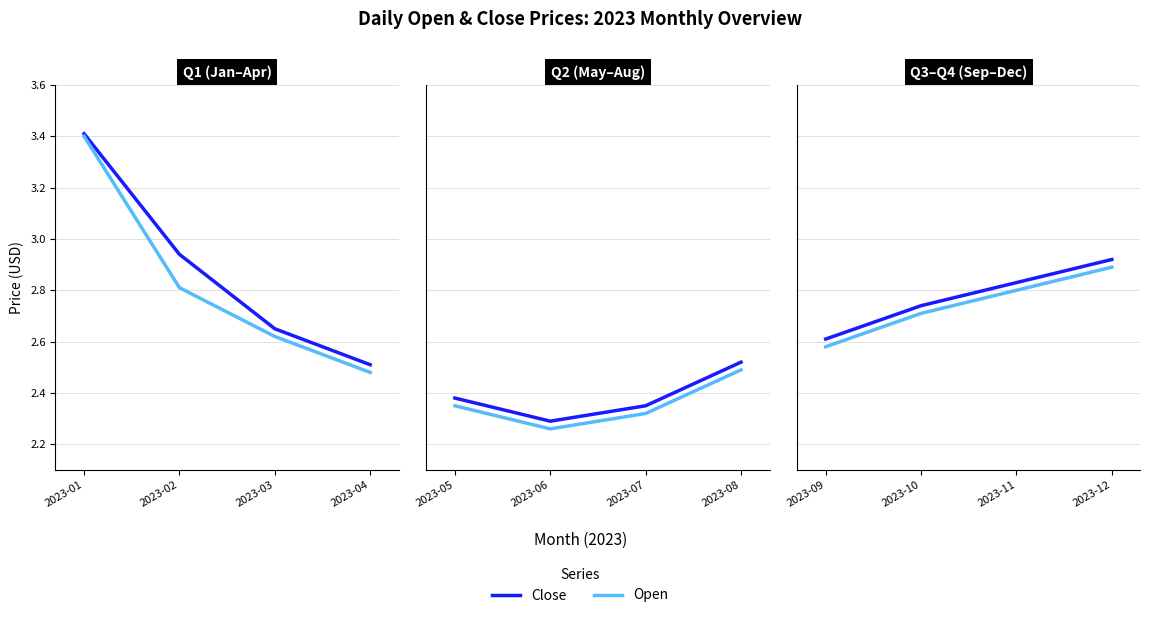

What is the greatest value displayed?

3.4